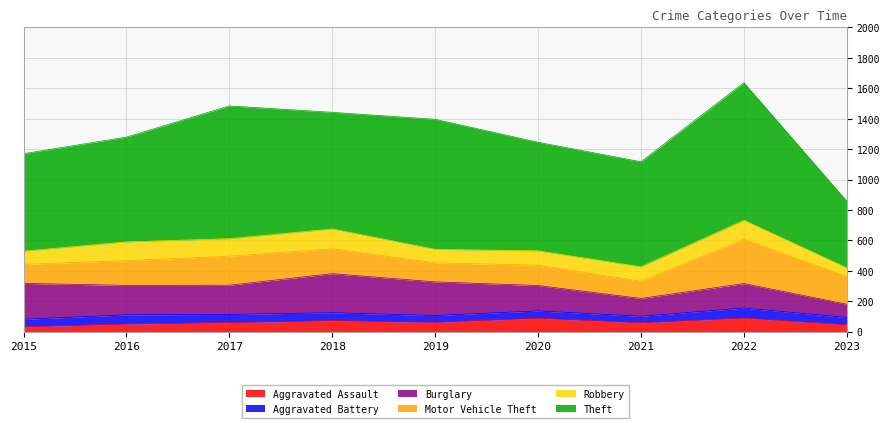

Reading left to right, what are all the values shown in this chart?

Aggravated Assault: 2015=31	2016=50	2017=59	2018=72	2019=61	2020=88	2021=58	2022=89	2023=45
Aggravated Battery: 2015=50	2016=60	2017=54	2018=52	2019=45	2020=48	2021=43	2022=66	2023=48
Burglary: 2015=236	2016=194	2017=192	2018=257	2019=221	2020=167	2021=117	2022=161	2023=87
Motor Vehicle Theft: 2015=125	2016=163	2017=191	2018=164	2019=125	2020=134	2021=113	2022=291	2023=182
Robbery: 2015=87	2016=123	2017=115	2018=130	2019=89	2020=94	2021=95	2022=125	2023=57
Theft: 2015=641	2016=689	2017=873	2018=767	2019=855	2020=714	2021=691	2022=905	2023=439